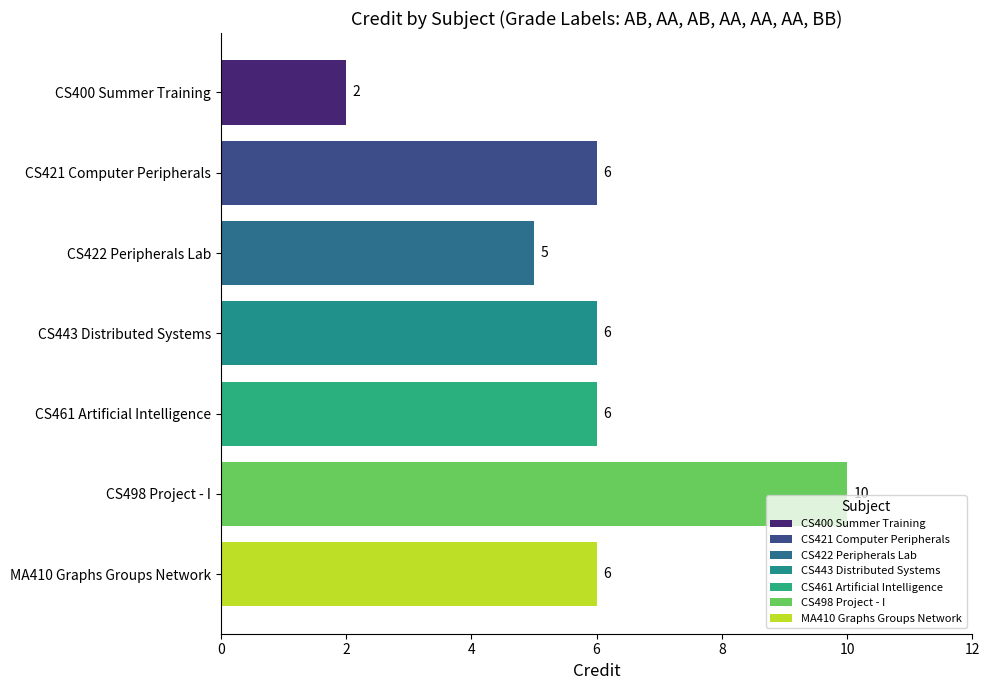

What is the change in value from CS422 Peripherals Lab to CS443 Distributed Systems?

+1